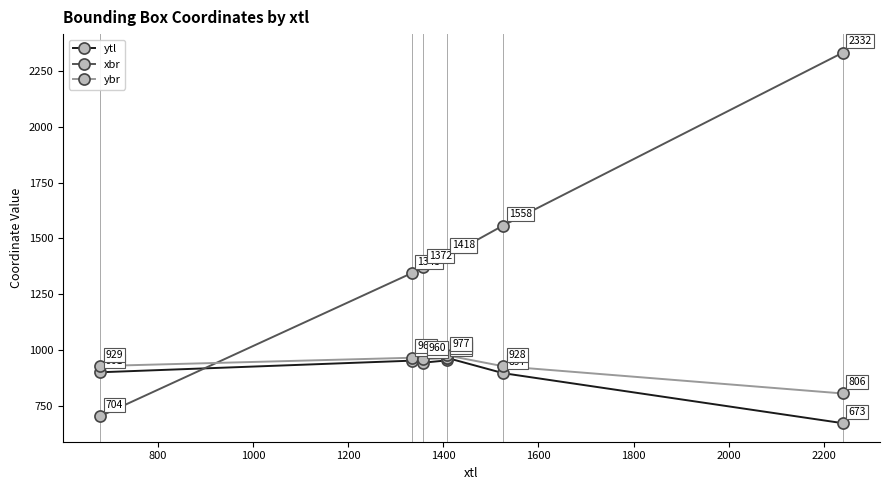

What is the difference between the second highest and second lowest values in the ytl series?

57